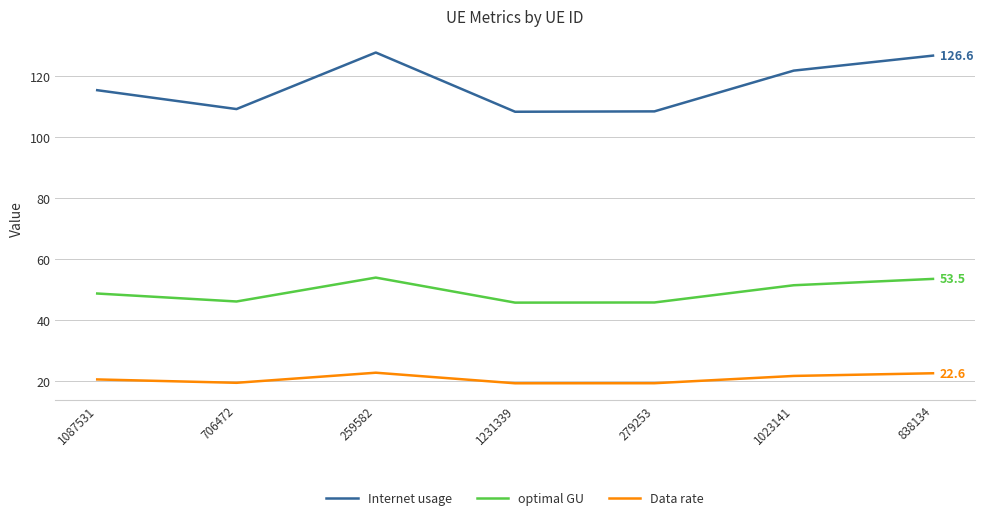

What is the difference between the highest and lowest values at 1231339?

88.9